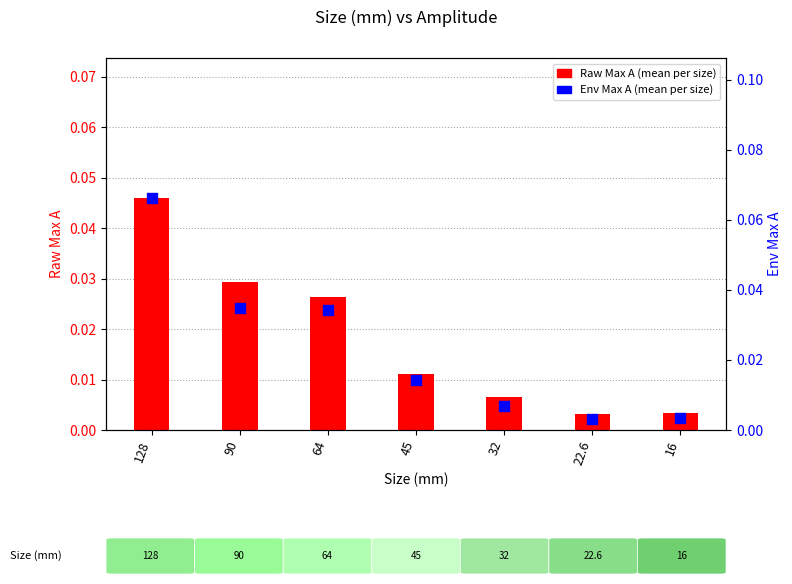

Which series has the largest total across all categories?

Env Max A (mean)